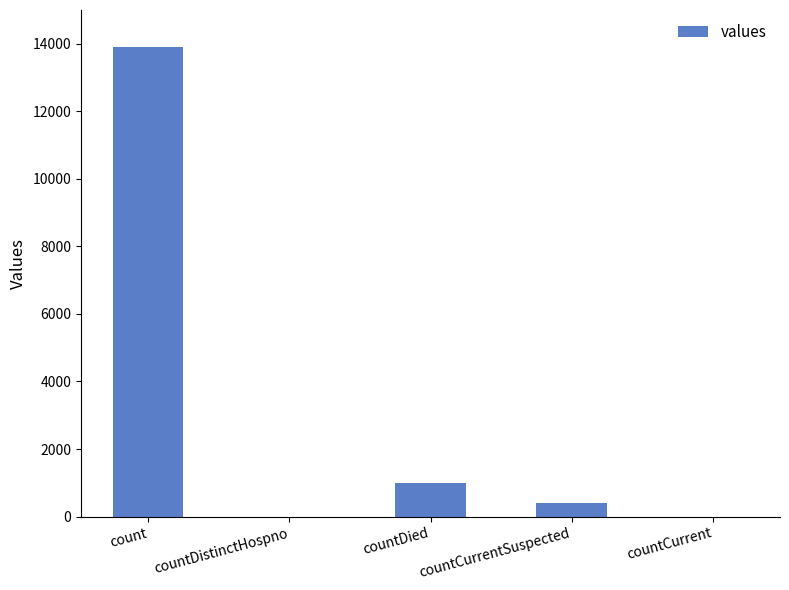

What is the sum of the values at countCurrentSuspected and countDied?

1390